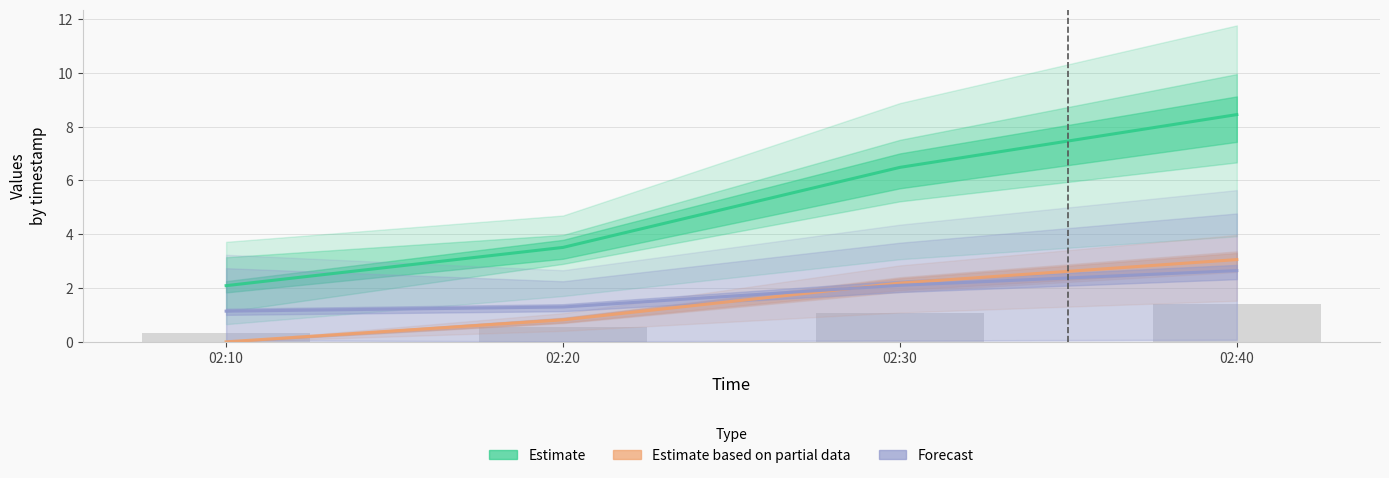

What is the minimum value for Estimate?

2.1